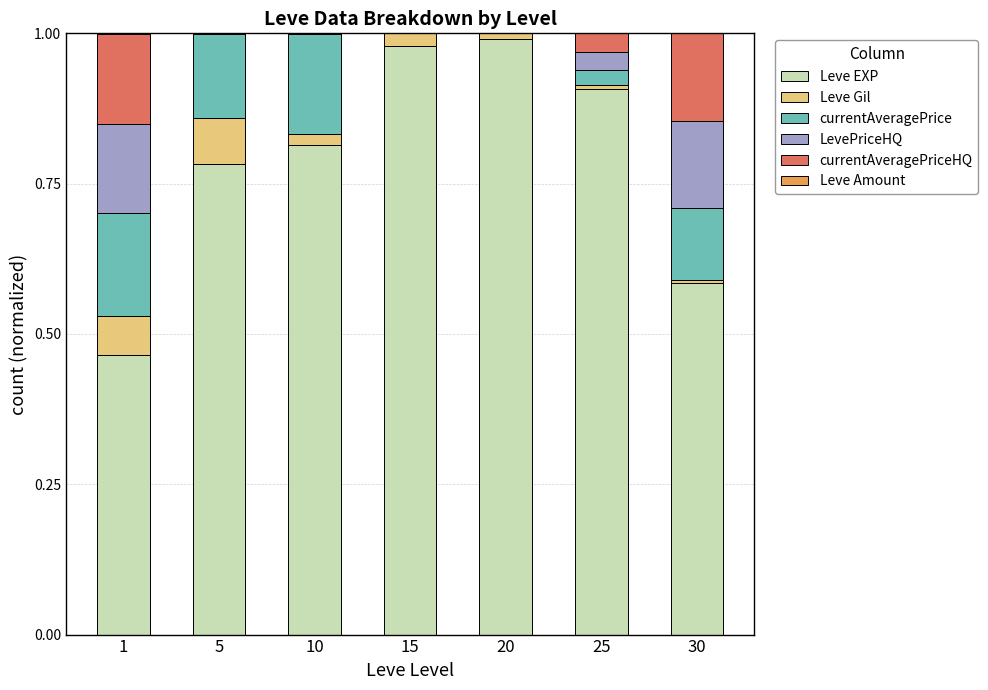

Count the number of categories in the chart.

7